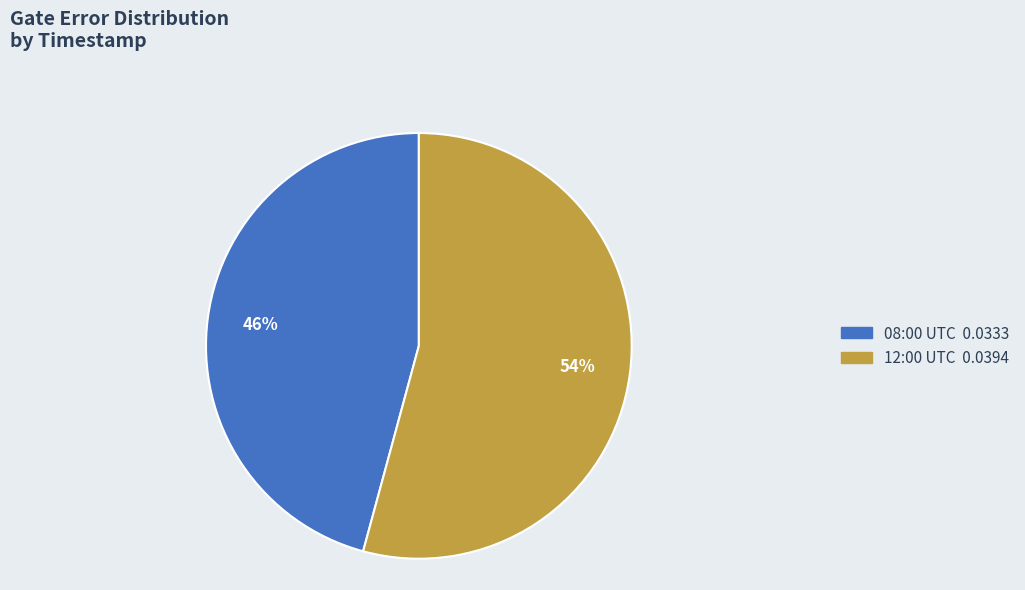

To the nearest percent, what is the average slice percentage?

50%